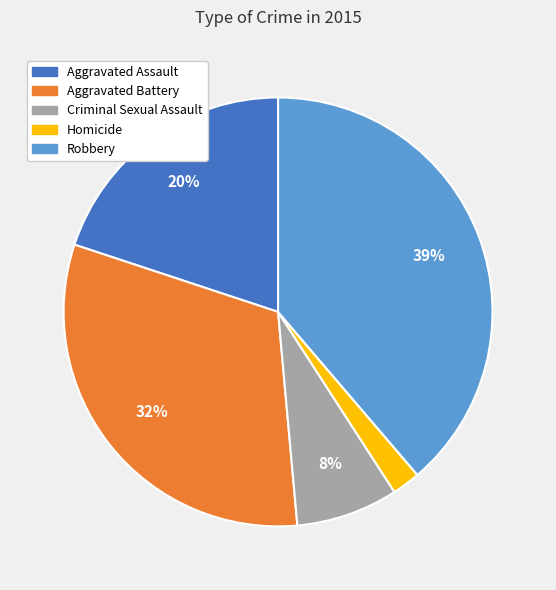

How many segments does this pie chart have?

5